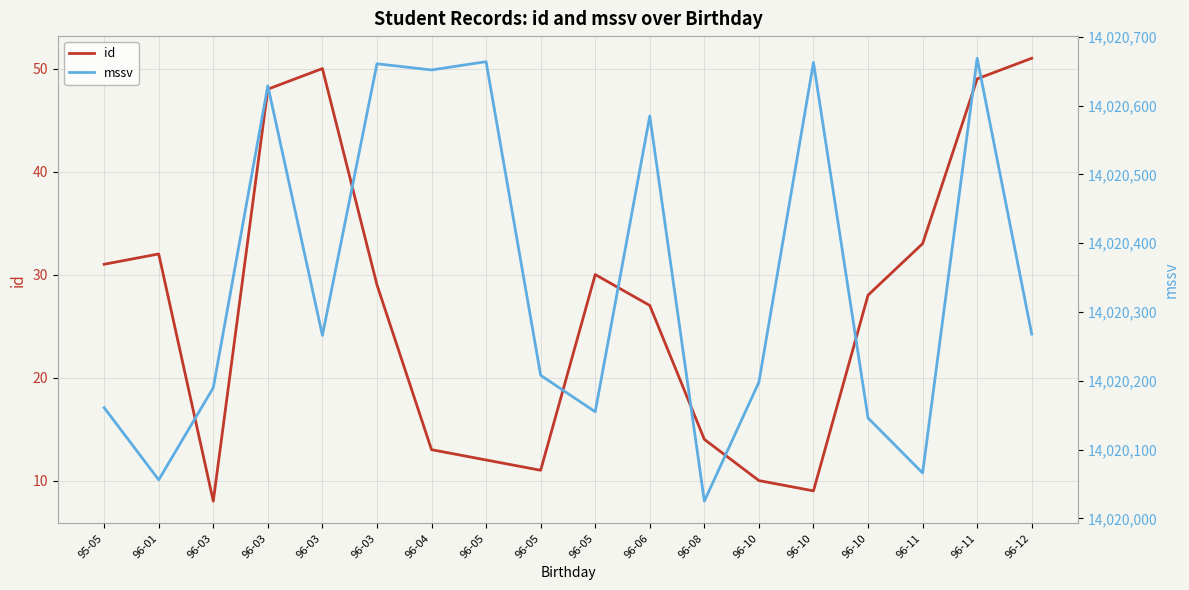

Which series has the widest spread of values?

mssv